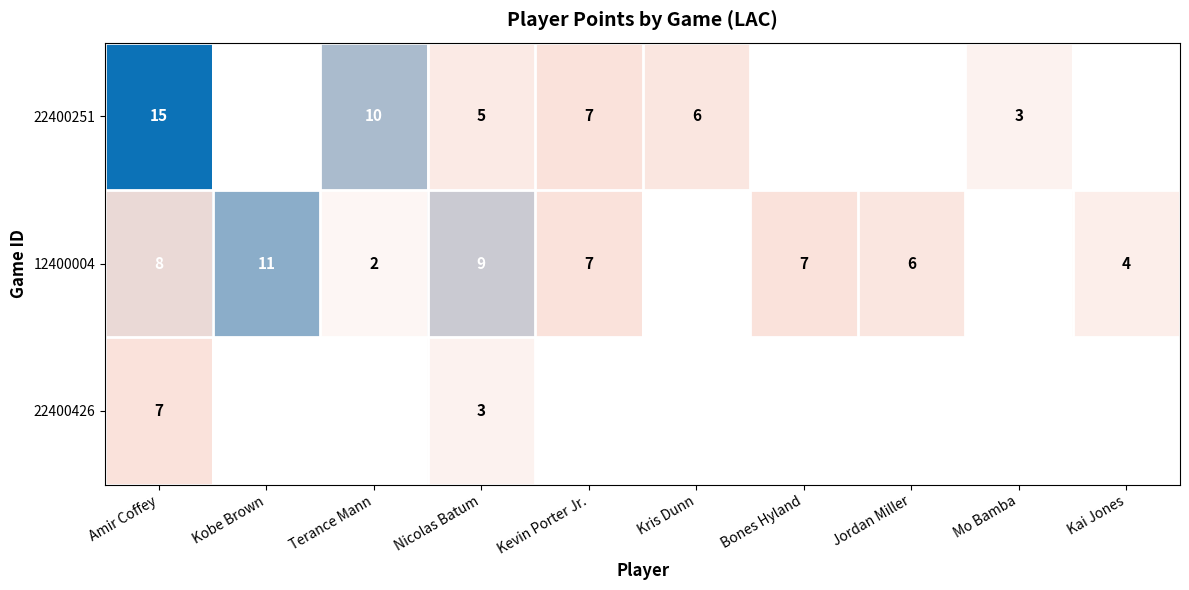

True or false: 12400004 has a value of 7 at Kobe Brown.

False